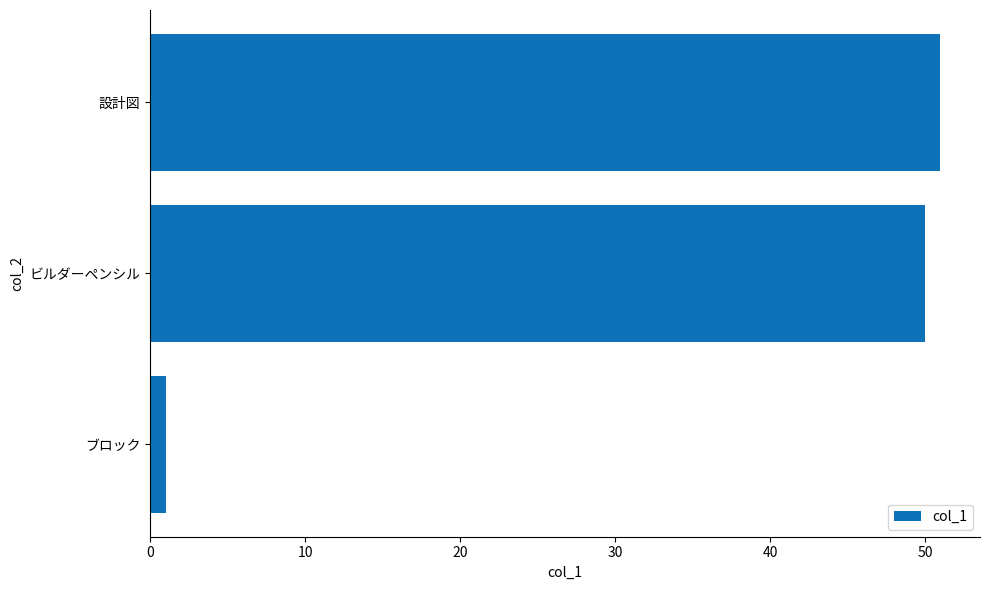

List the labels in order of value, largest first.

設計図, ビルダーペンシル, ブロック